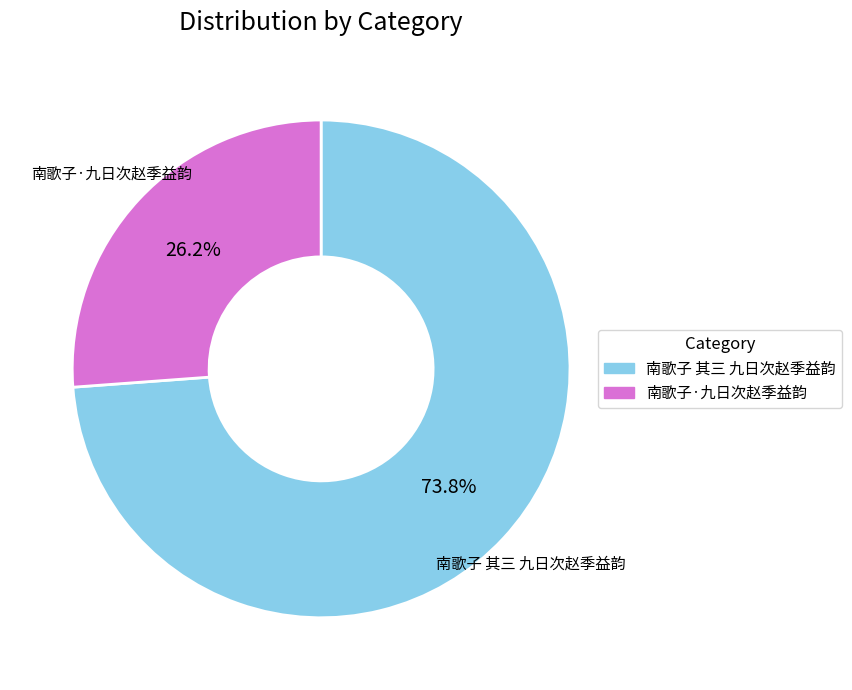

The 南歌子·九日次赵季益韵 slice represents 26% of the pie. True or false?

True